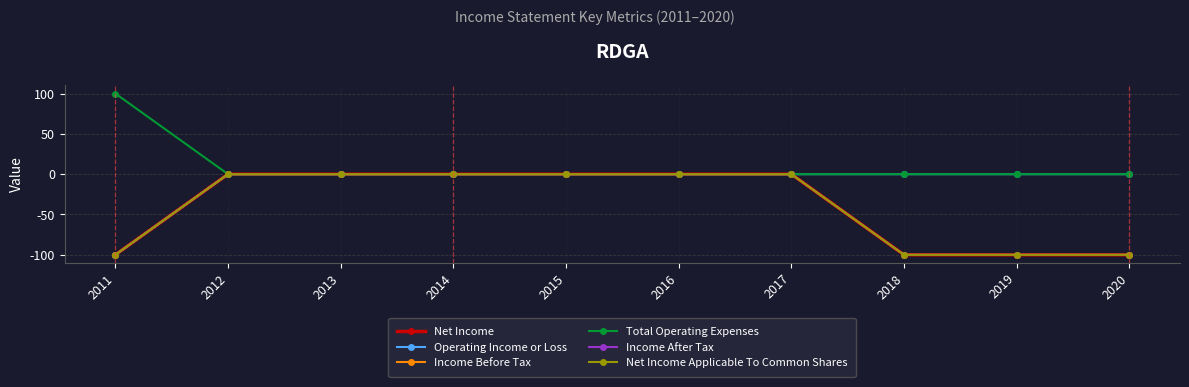

Is this an area chart (filled region under the line)?

No